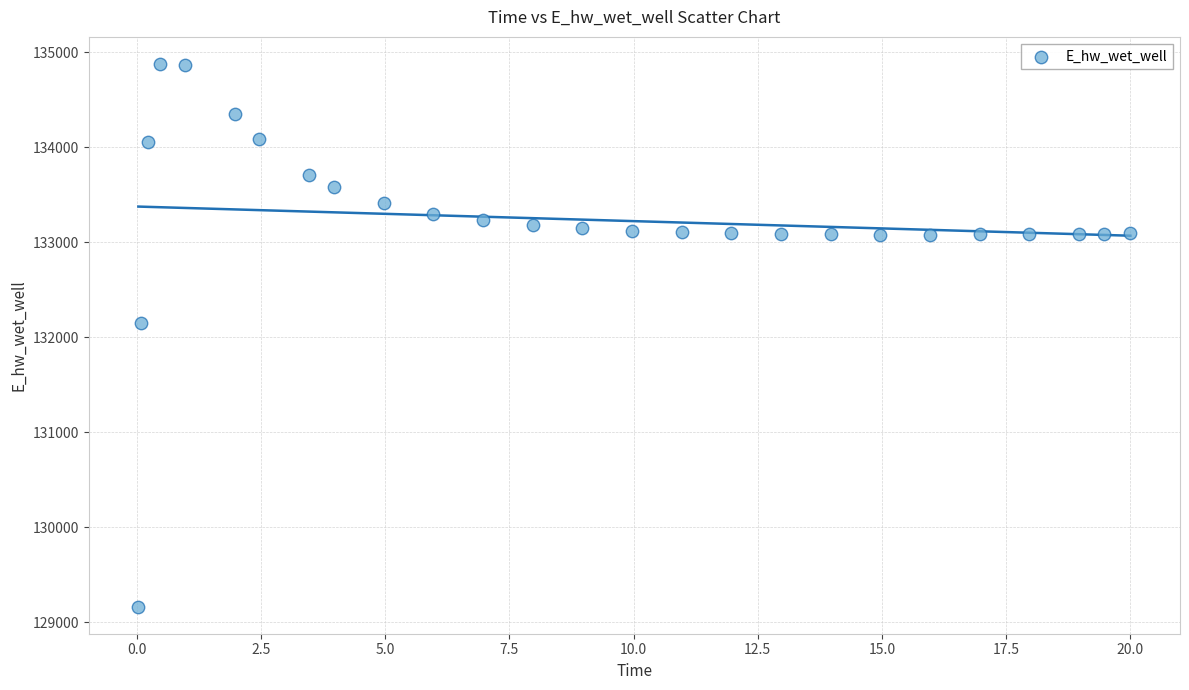

What is the range of X values (max minus min)?

20.0